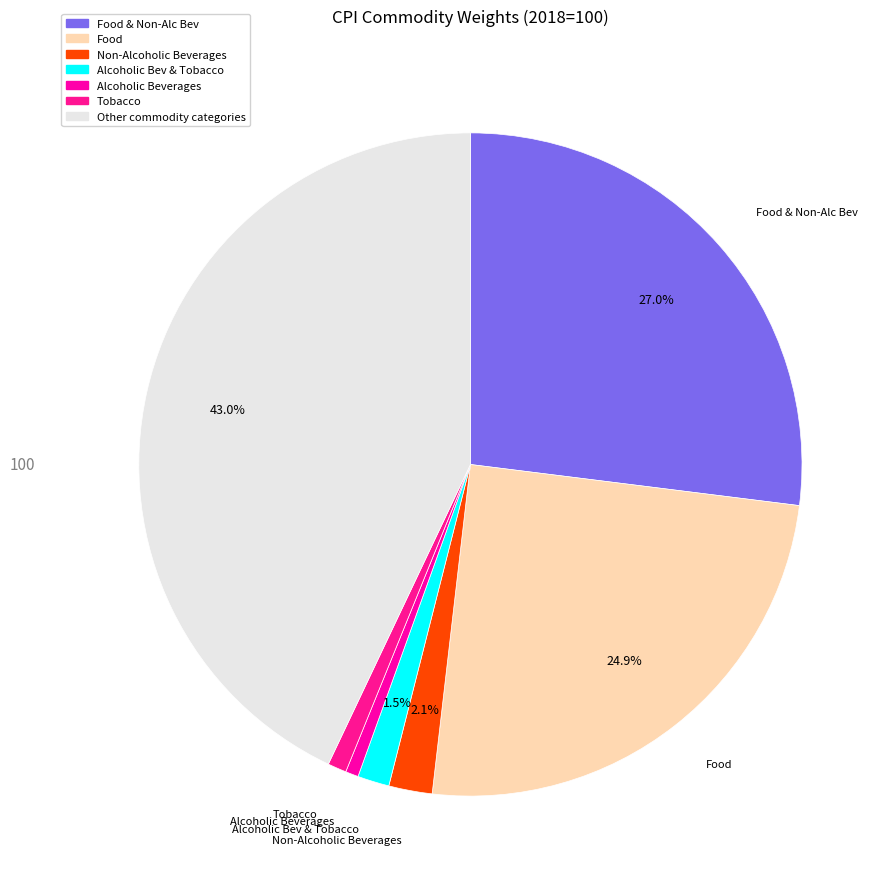

Count the number of slices in the pie.

7